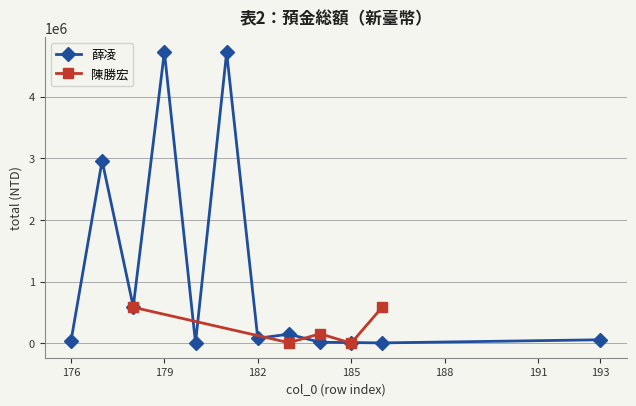

Rank the categories by value from highest to lowest.

179, 181, 177, 178, 183, 182, 193, 176, 184, 185, 186, 180